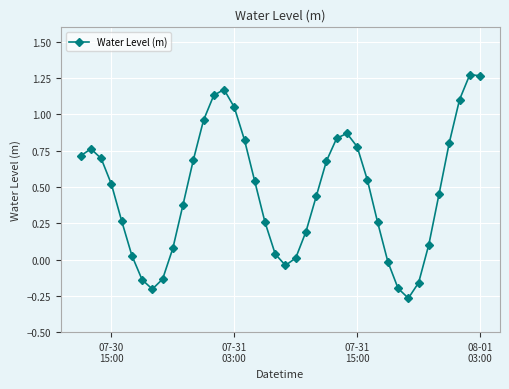

Does the chart display data point markers on the line(s)?

Yes